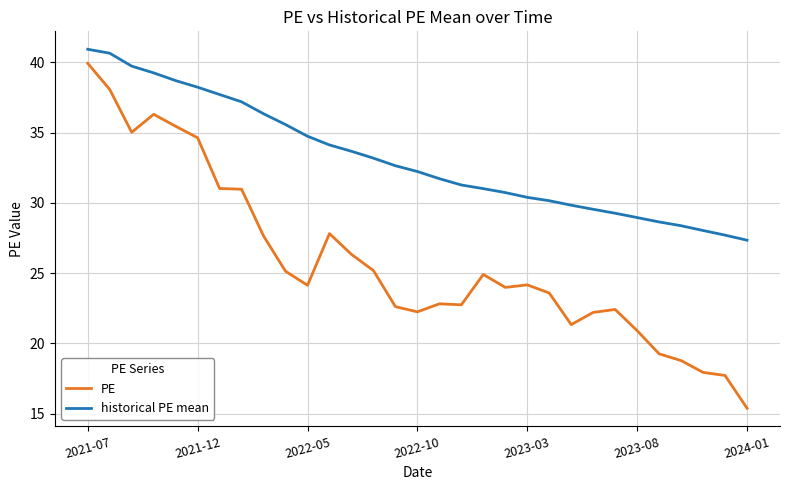

True or false: historical PE mean and PE cross at least once.

False